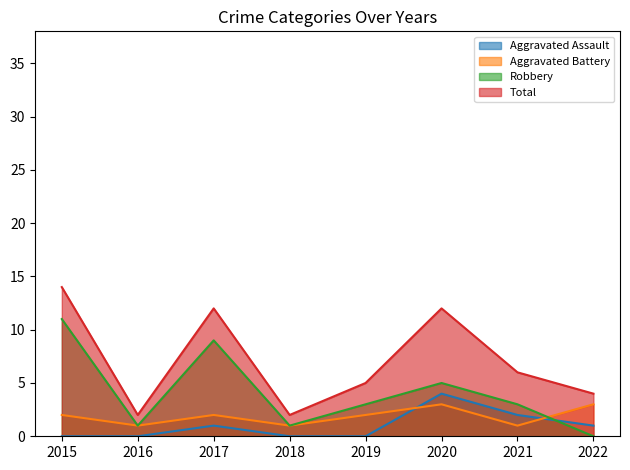

What is the difference between the Total values at 2016 and 2022?

2